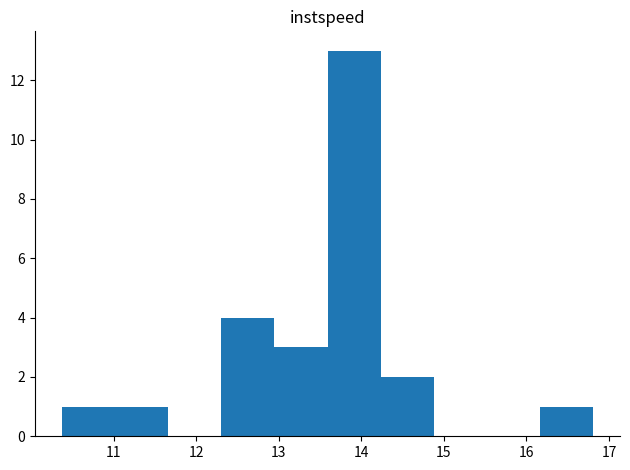

Reading left to right, list every bar in this chart as the range it spans on the x-axis followed by its height. Neither the bar edges nor the heights are printed on the chart, so give them approximately, as read against the axes.

10.4 to 11.0: 1
11.0 to 11.7: 1
11.7 to 12.3: 0
12.3 to 12.9: 4
12.9 to 13.6: 3
13.6 to 14.2: 13
14.2 to 14.9: 2
14.9 to 15.5: 0
15.5 to 16.2: 0
16.2 to 16.8: 1